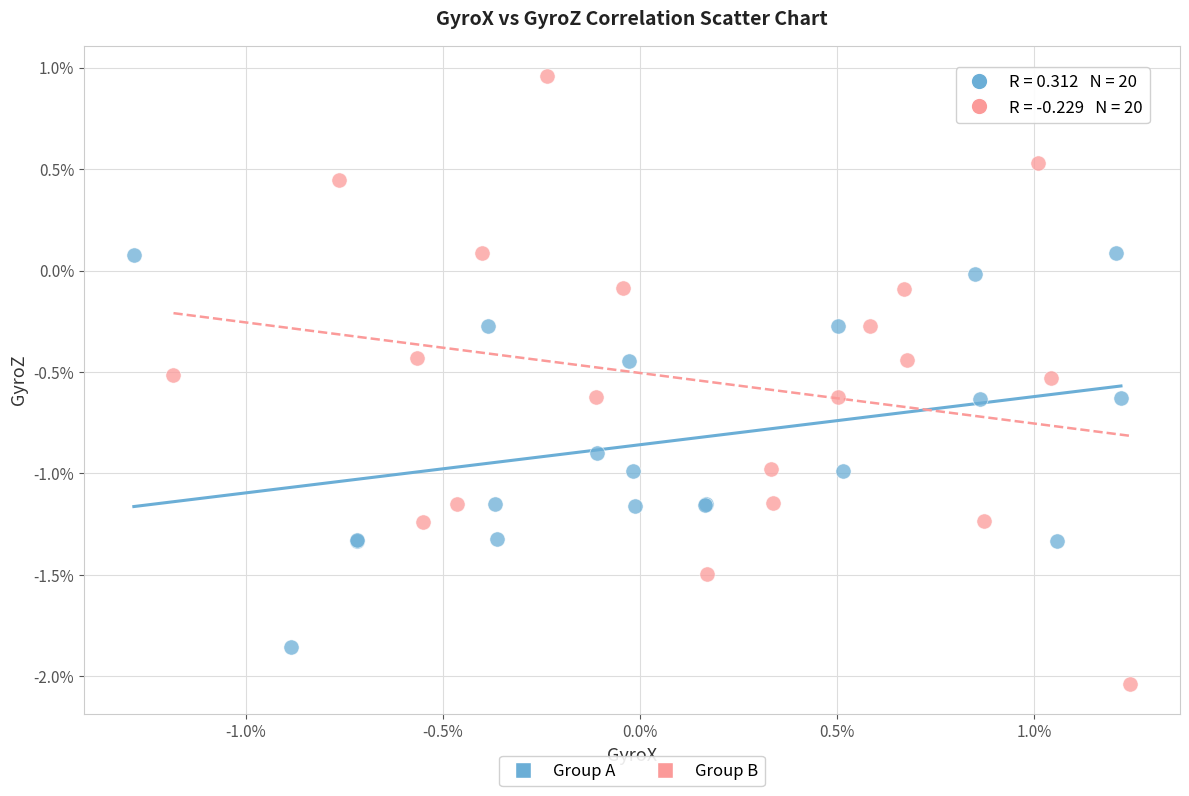

What are all the series names shown in the legend?

Group A, Group B